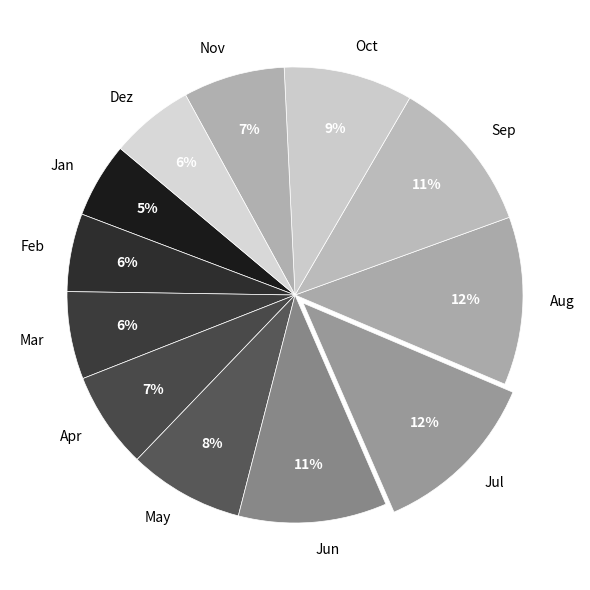

Does Jun account for over 50% of the chart?

No